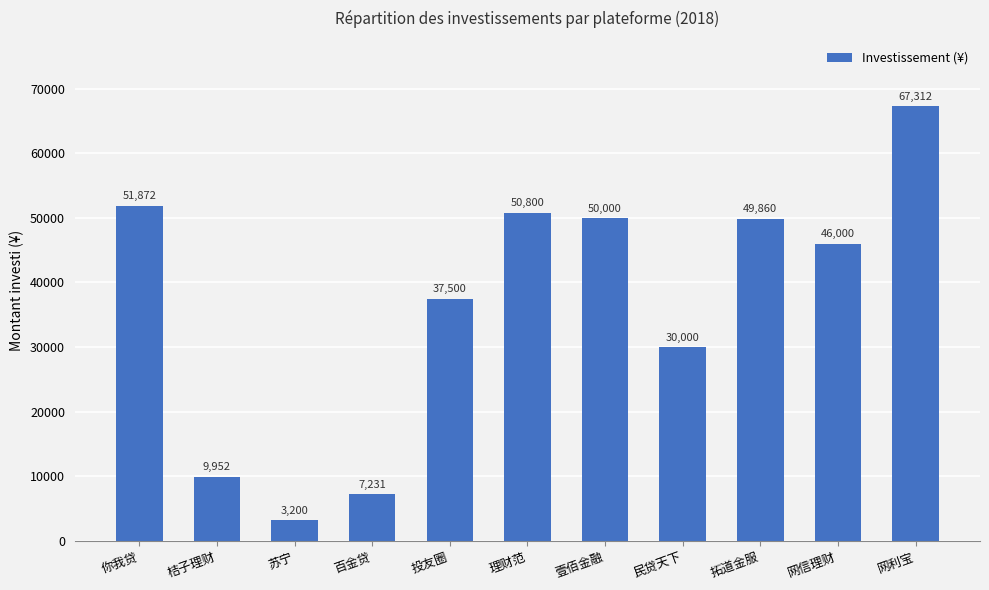

What is the sum of all values?

403727